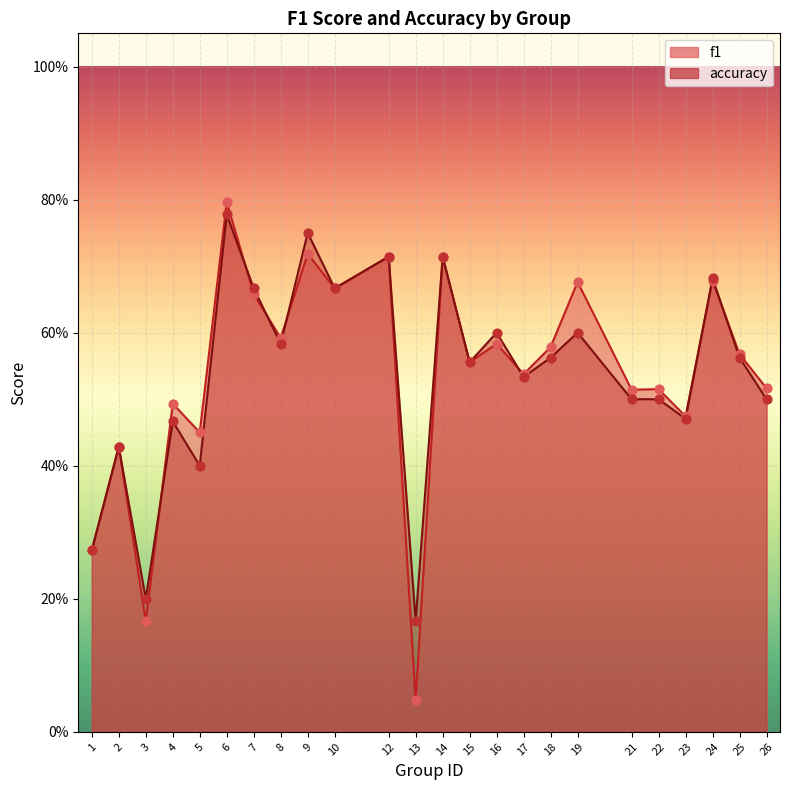

What is the total value across all series at 15?

1.1